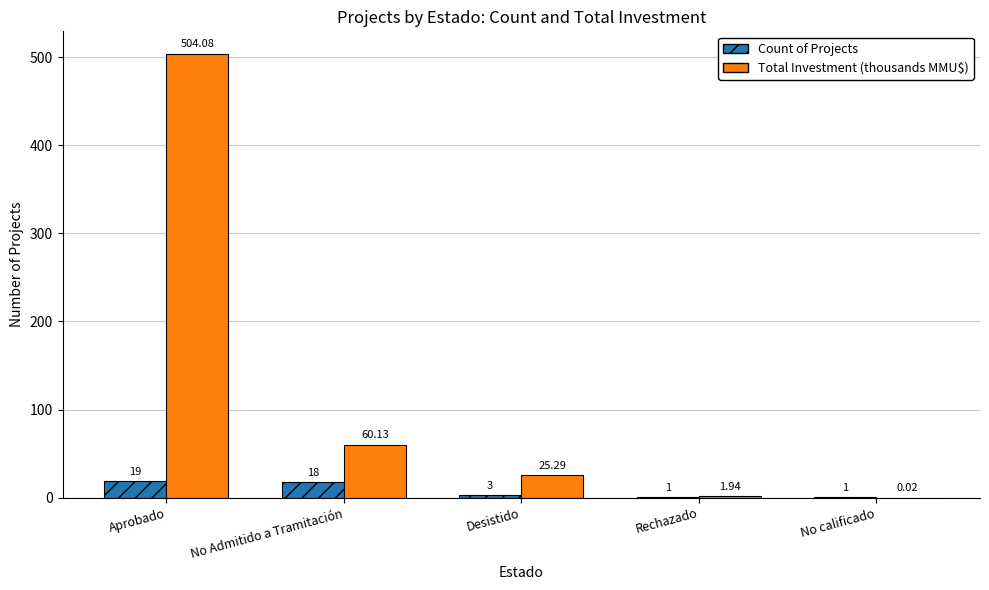

At which category is the sum across all series the highest?

Aprobado